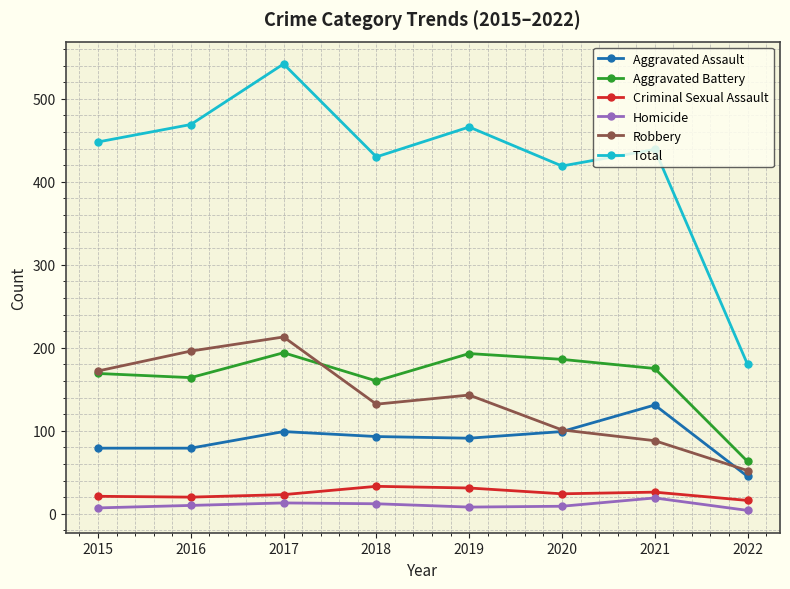

True or false: Robbery and Aggravated Assault cross at least once.

True